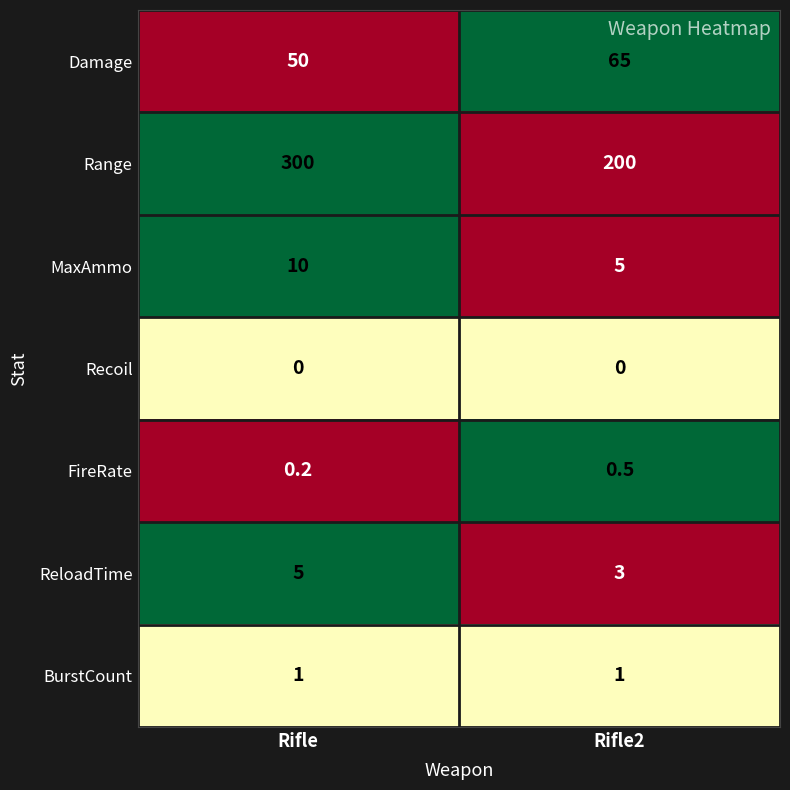

Reading left to right, what are all the values shown in this chart?

Damage: 50.0	65.0
Range: 300.0	200.0
MaxAmmo: 10.0	5.0
Recoil: 0.0	0.0
FireRate: 0.2	0.5
ReloadTime: 5.0	3.0
BurstCount: 1.0	1.0